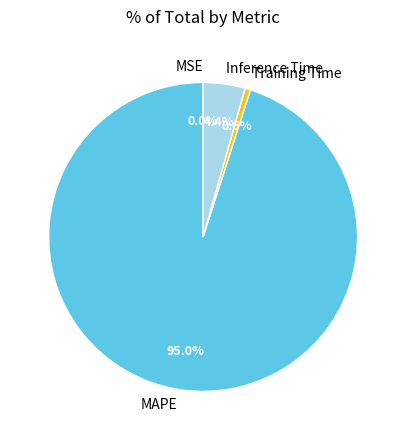

Which category has the biggest portion of the pie?

MAPE